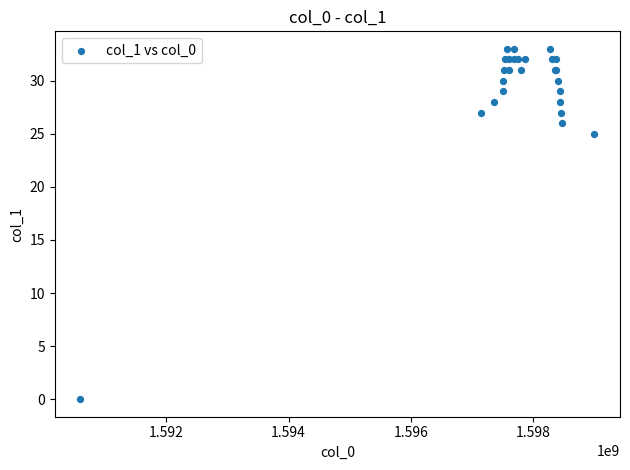

What Y value in the scatter plot is closest to 16?

25